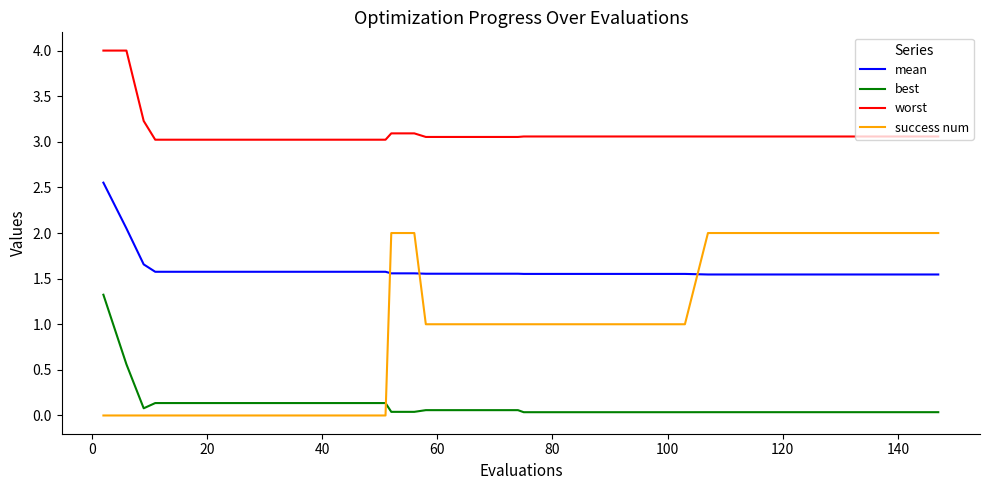

Which series has the largest total across all categories?

worst